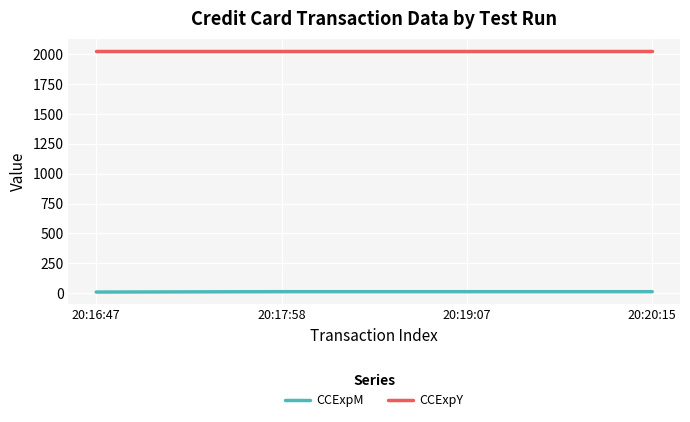

How many lines are shown in the chart?

2